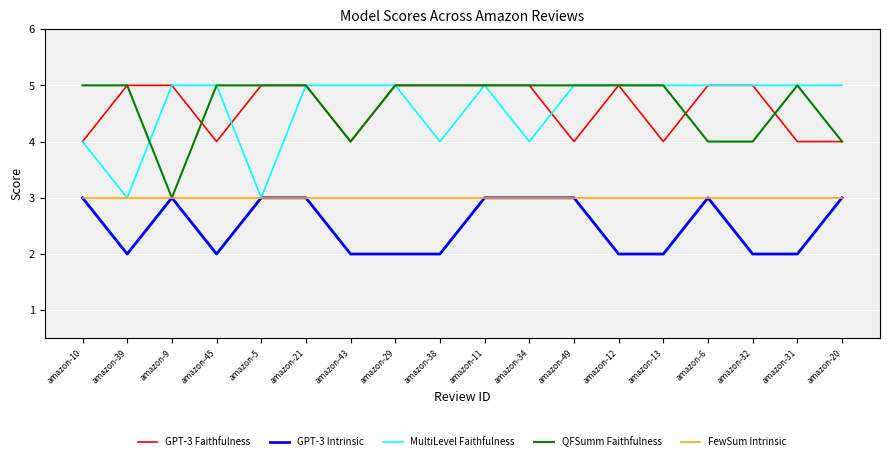

What is the sum of the GPT-3 Intrinsic values at amazon-9 and amazon-45?

5